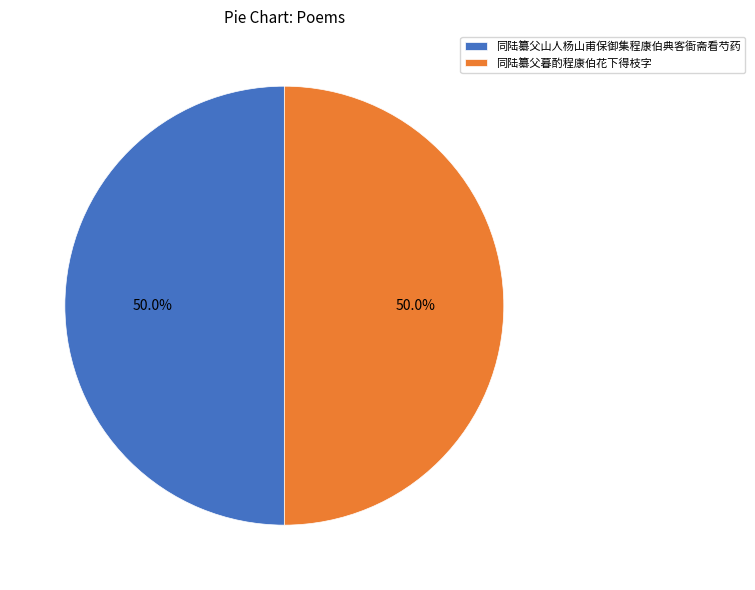

Count the number of slices in the pie.

2